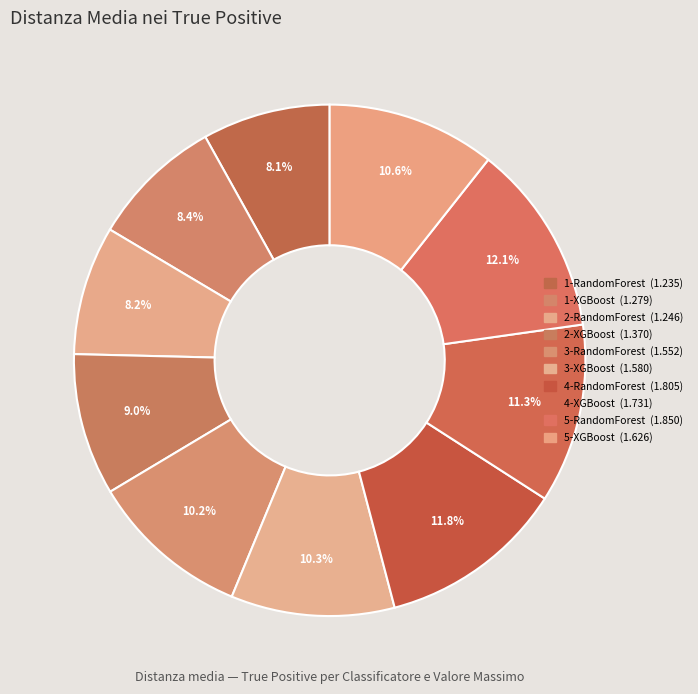

How many slices are in this pie chart?

10